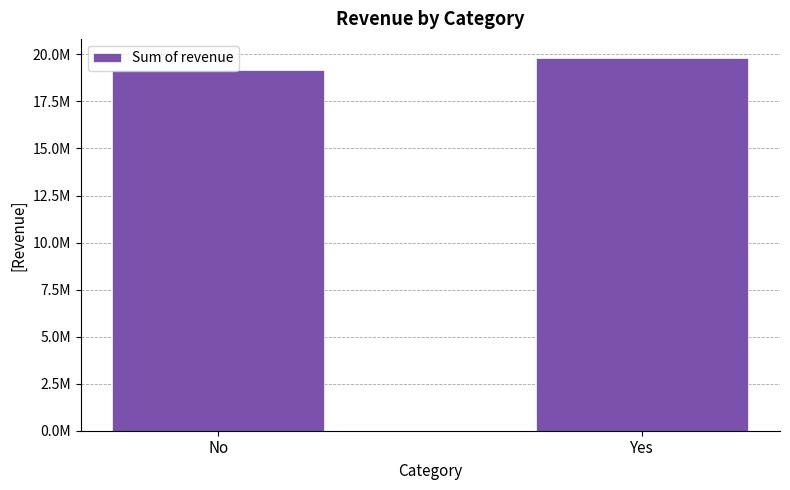

Rank the categories by value from highest to lowest.

Yes, No